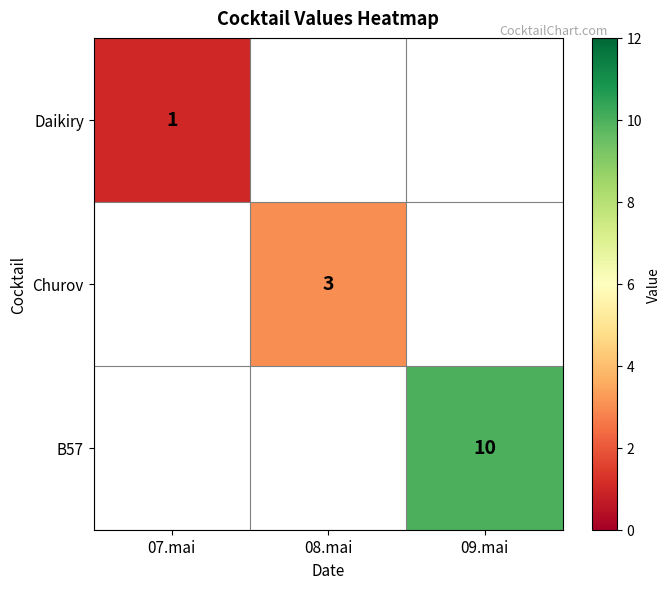

Is it true that Churov equals 3 at 08.mai?

True